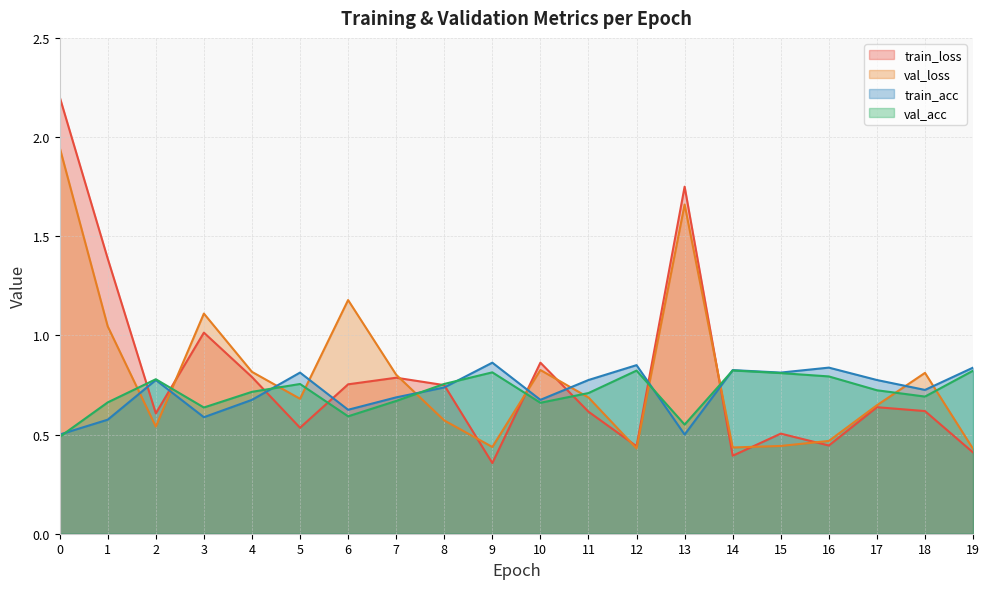

Read the val_loss value at 17.

0.6